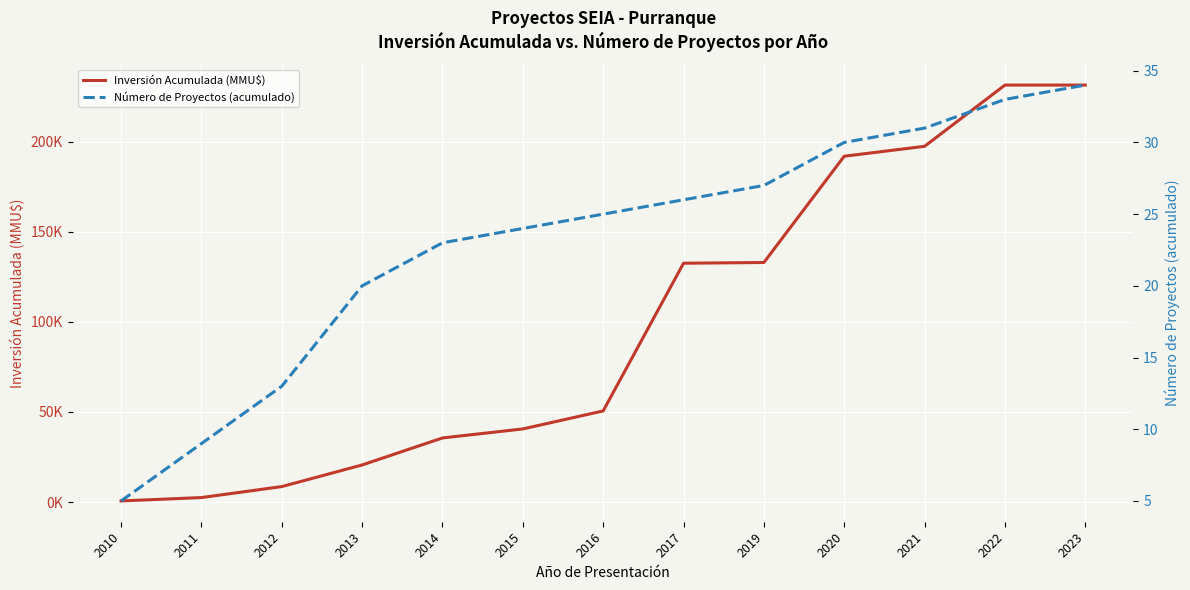

Is this an area chart (filled region under the line)?

No